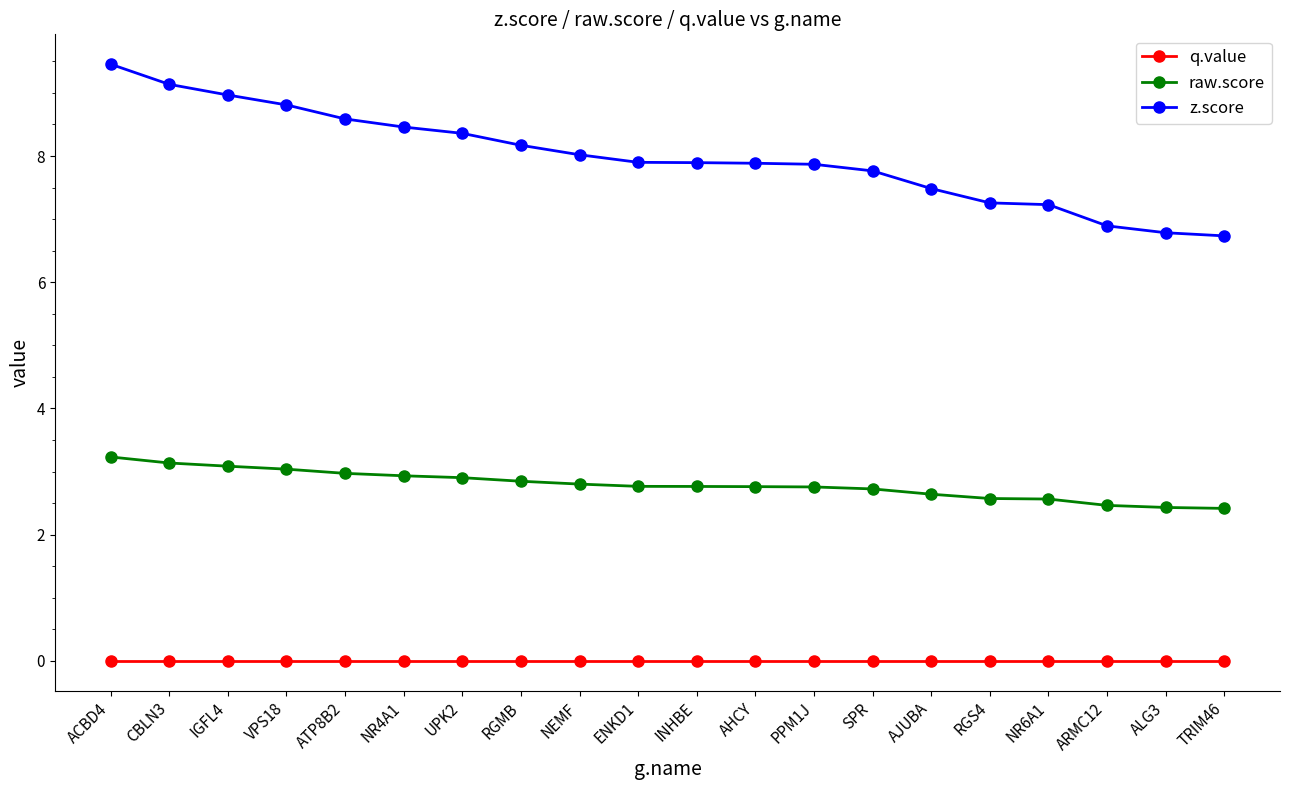

Read the z.score value at ENKD1.

7.9